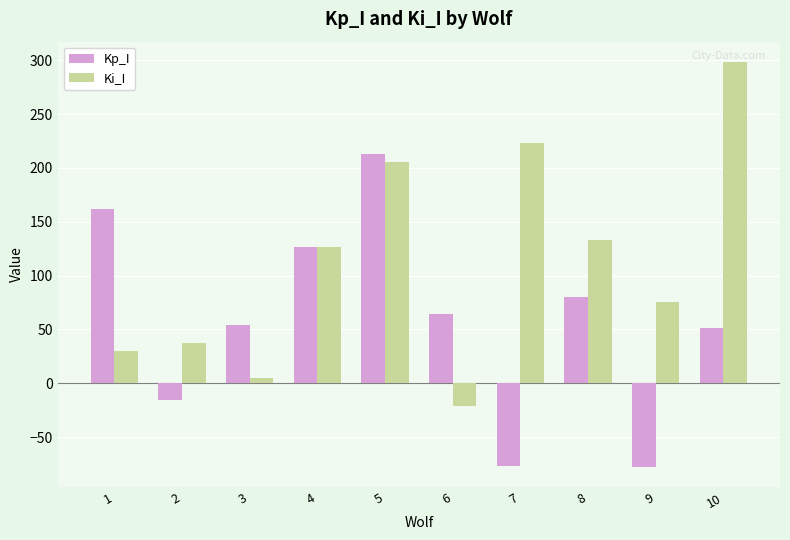

At which category is the sum across all series the highest?

5